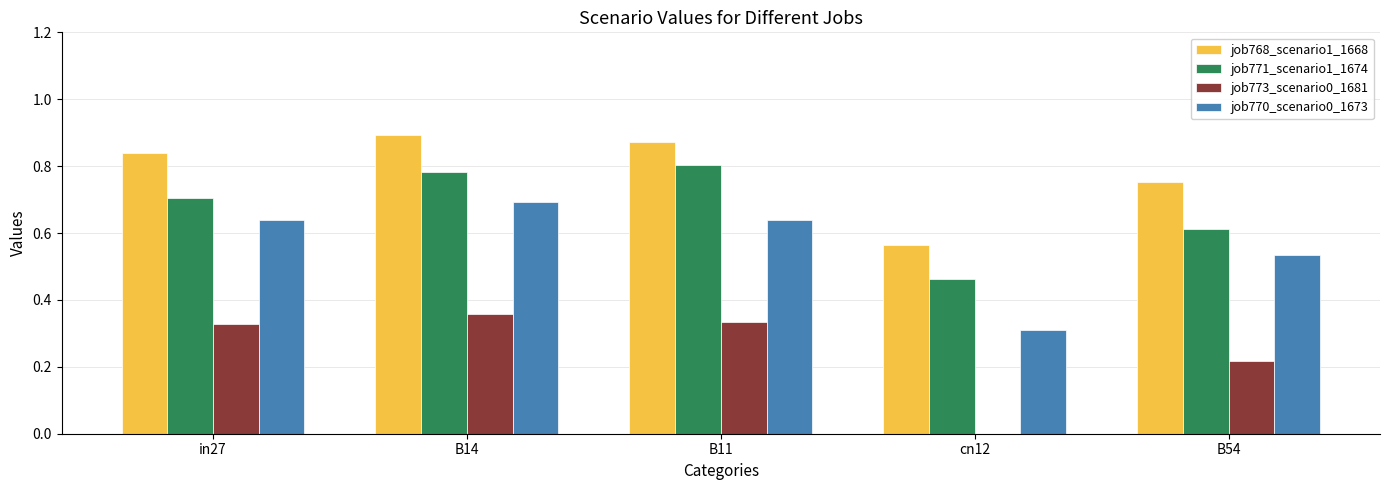

The job771_scenario1_1674 series shows 0.3 at B54. True or false?

False